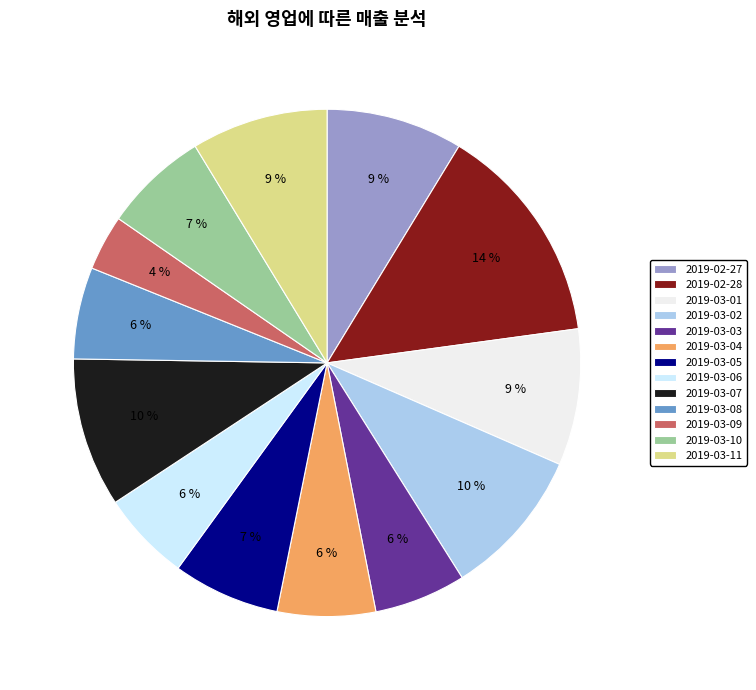

Count the number of slices in the pie.

13